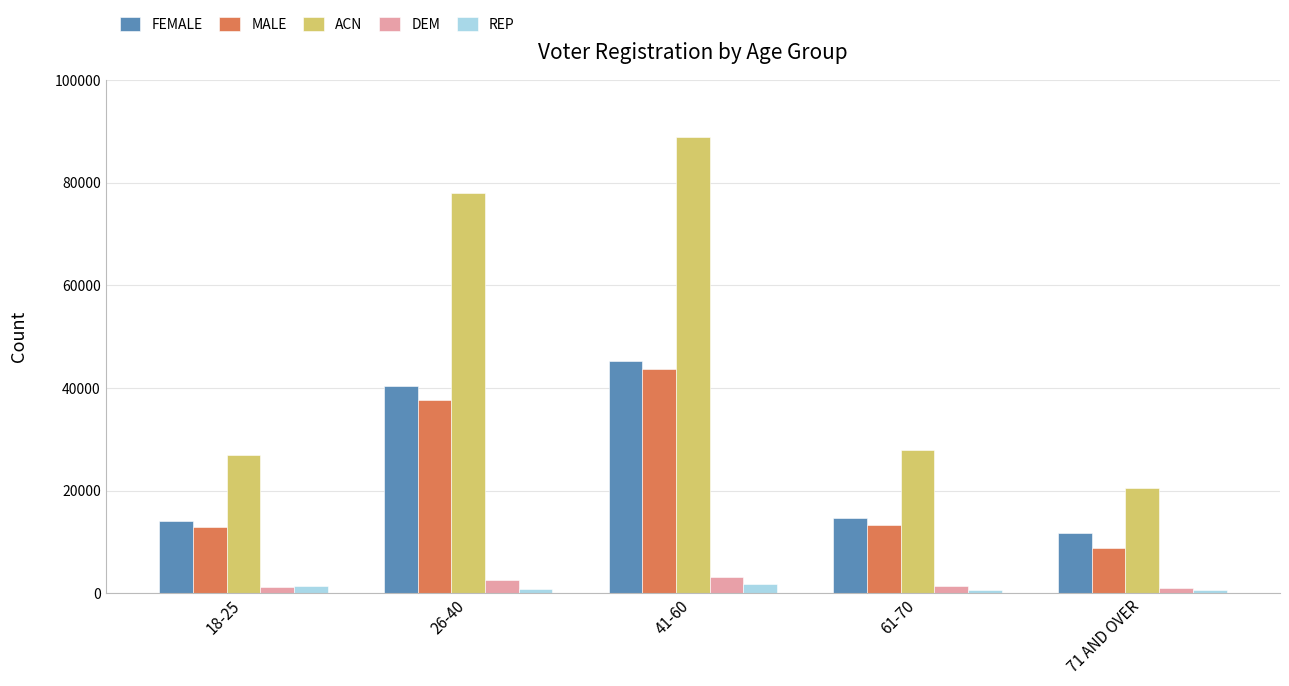

What is the label of the 4th bar from the right?

26-40